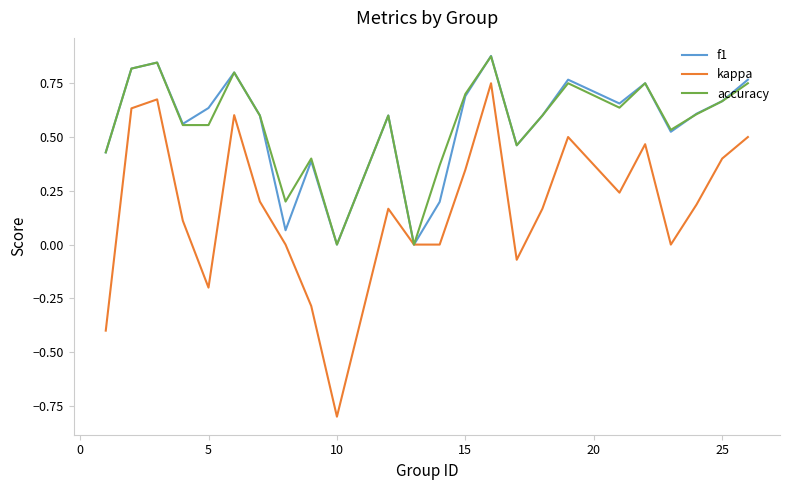

What is the smallest value displayed?

-0.8